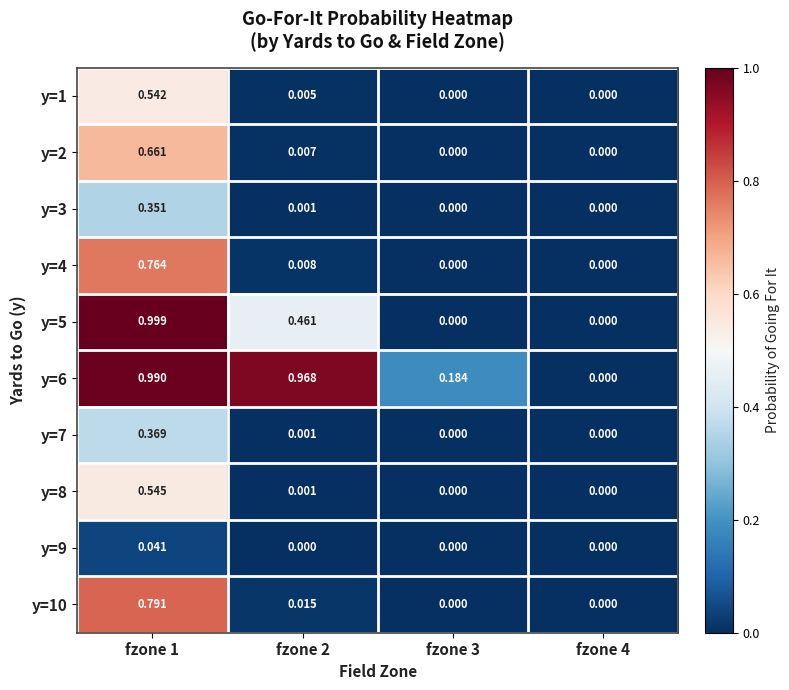

Is the value of y=9 at fzone 3 greater than the value of y=5 at fzone 2?

No